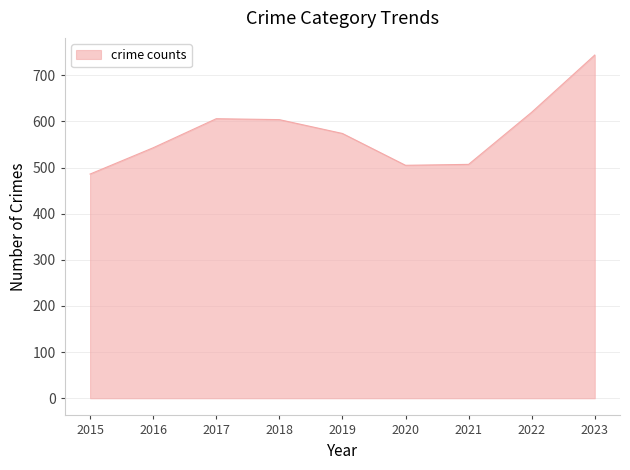

Read the value at 2019, to the nearest 50.

550